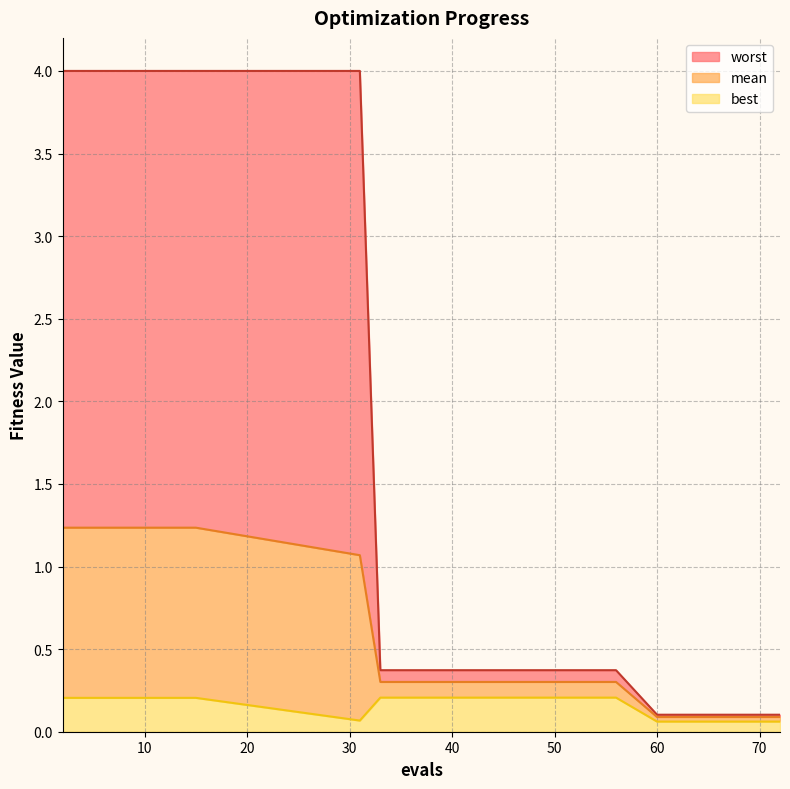

The worst series shows 0.4 at 50. True or false?

True